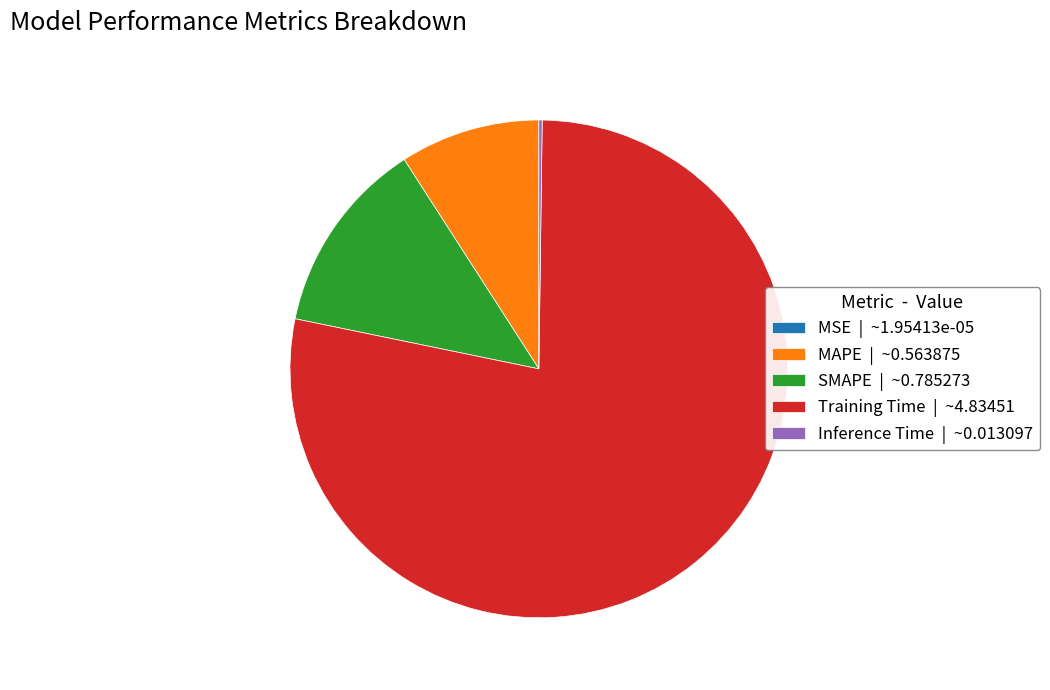

Is there a majority slice in this chart?

Yes